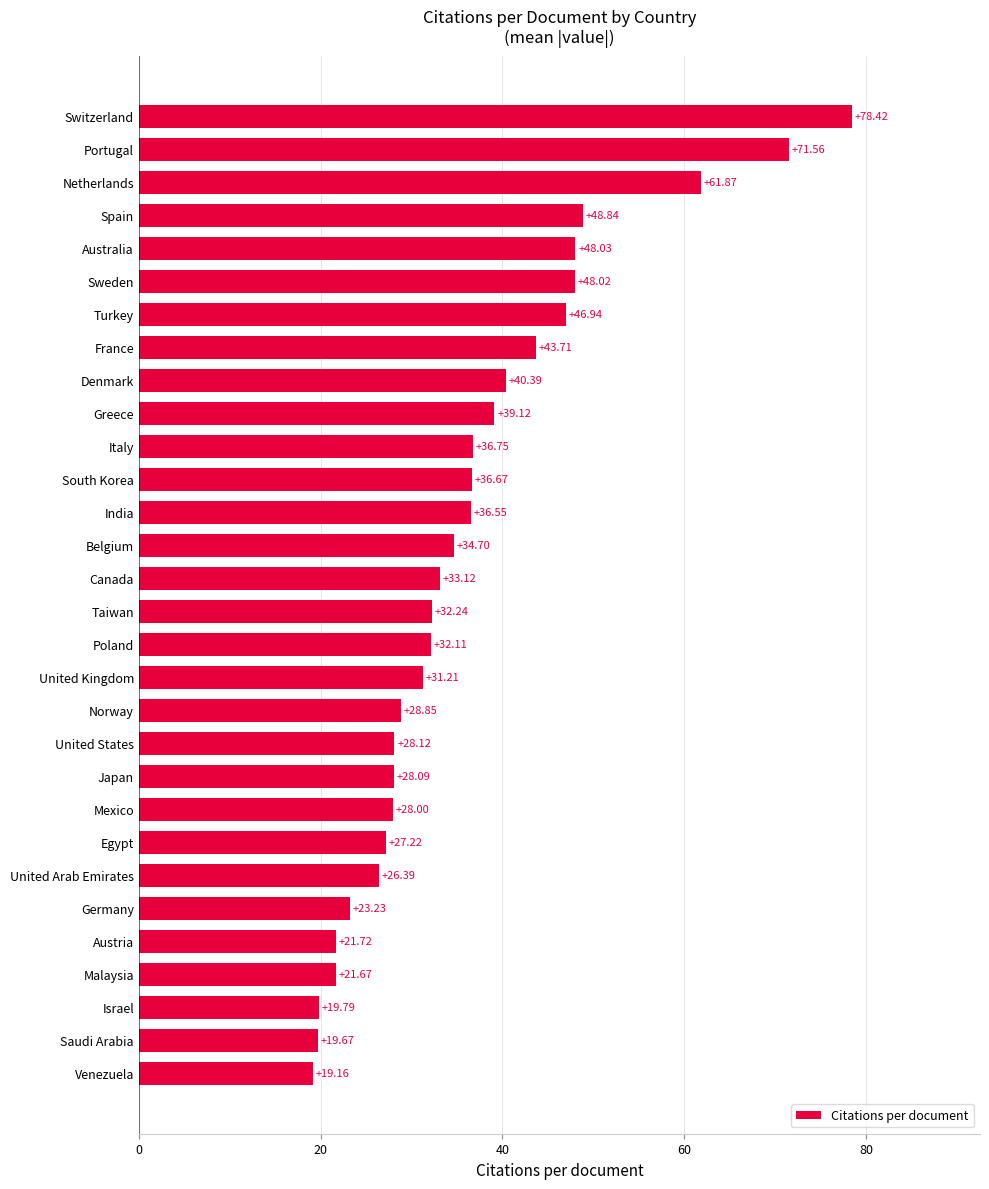

At which category does the chart reach its minimum across all series?

Venezuela